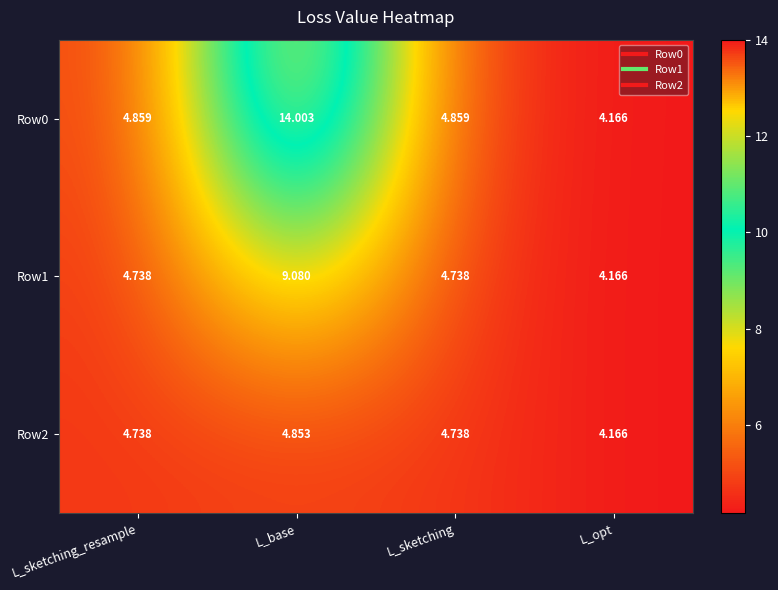

Which label corresponds to the smallest value in the chart?

L_opt